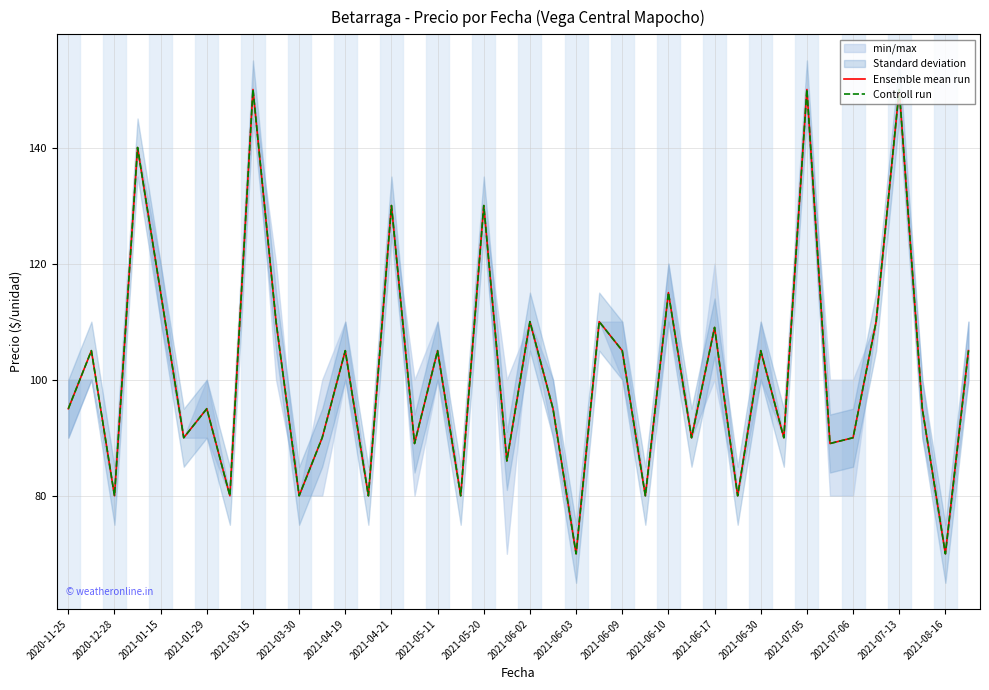

How many interior local peaks does the Ensemble mean run series have?

15